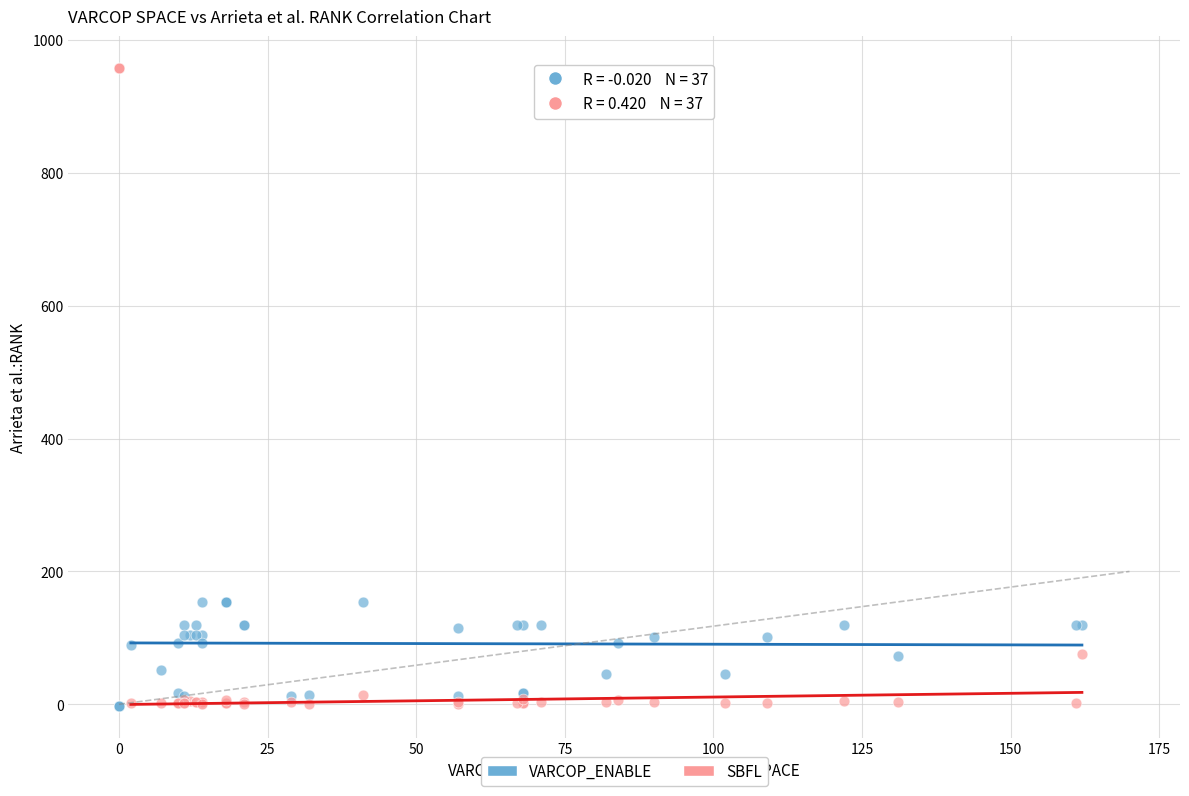

What are all the series names shown in the legend?

VARCOP_ENABLE, SBFL